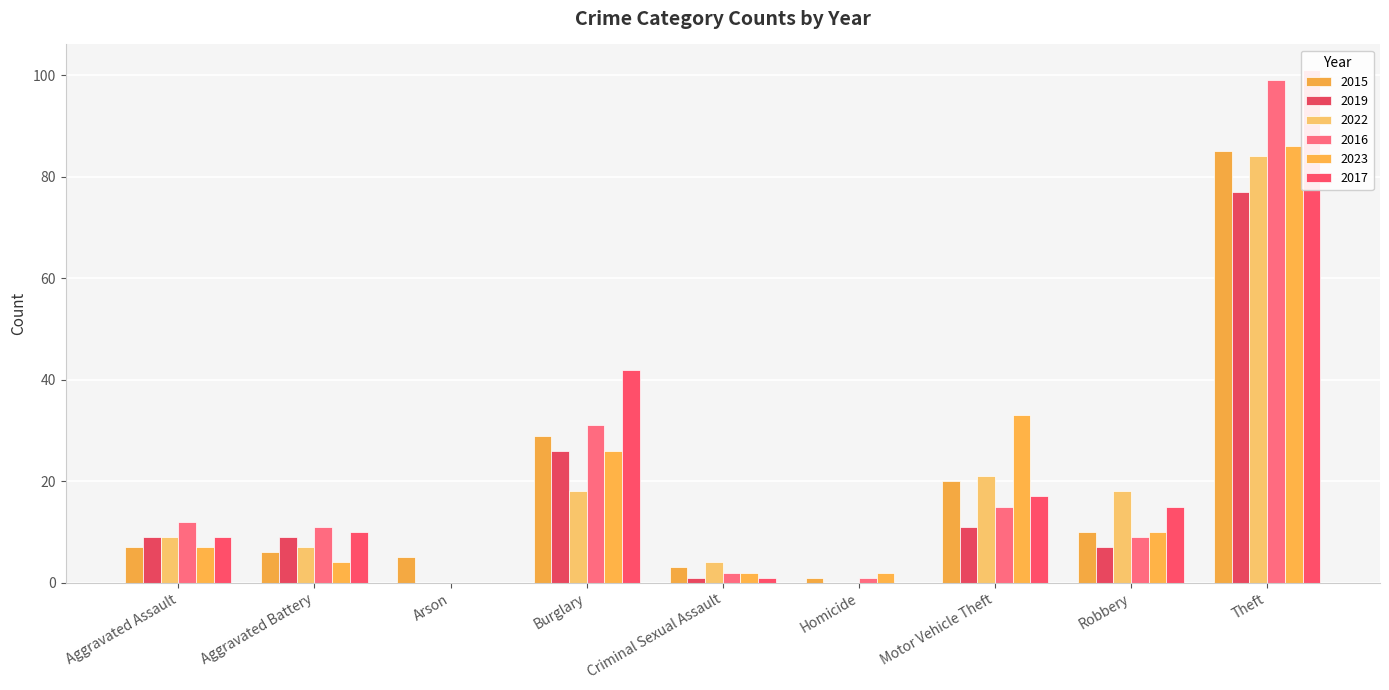

Where is 2022 nearest to the value 42?

Motor Vehicle Theft